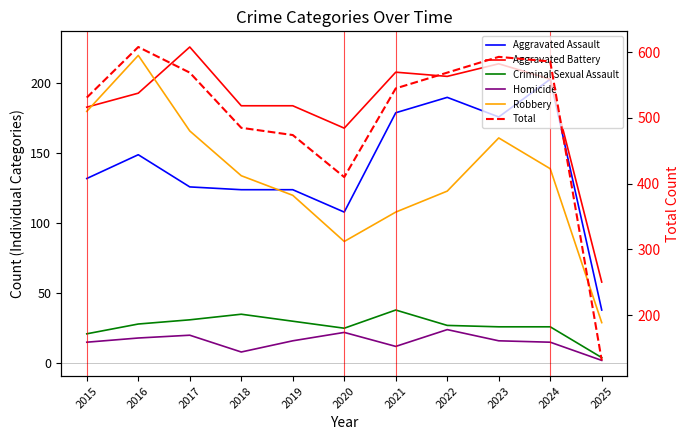

What is the average value of the Homicide series?

15